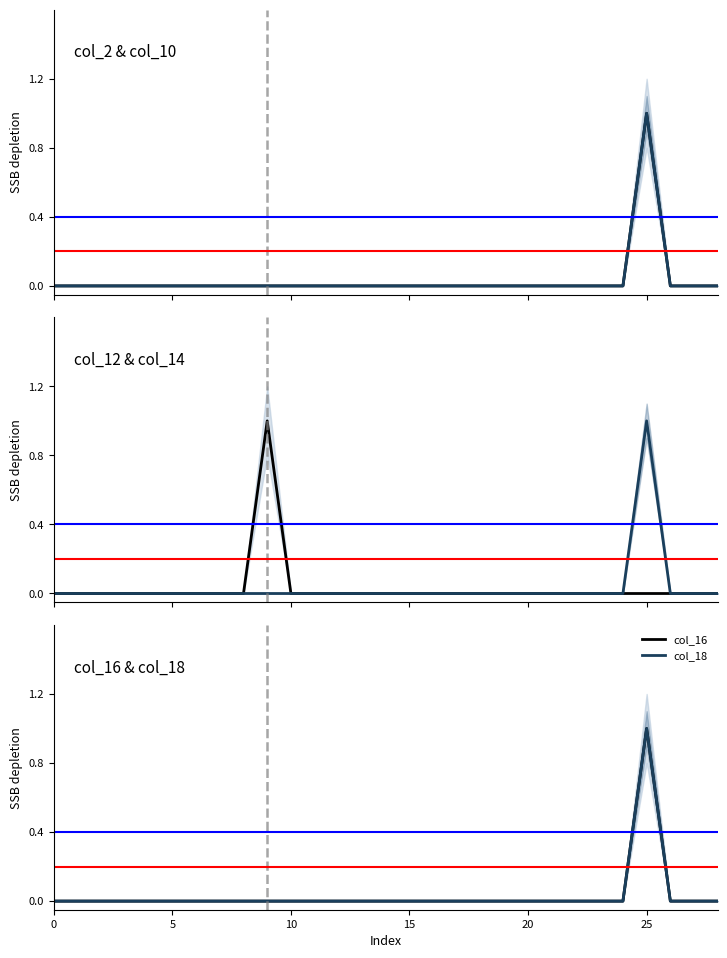

True or false: col_10 has a value of 0 at 15.

True